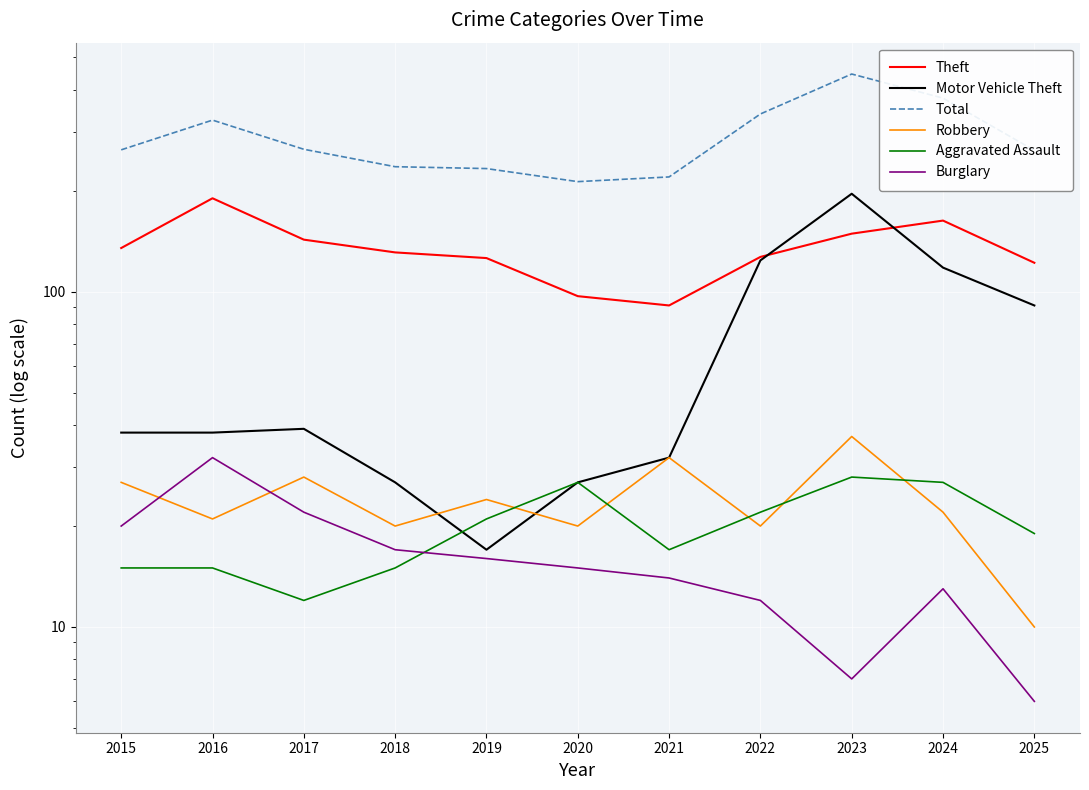

Does the chart display data point markers on the line(s)?

No